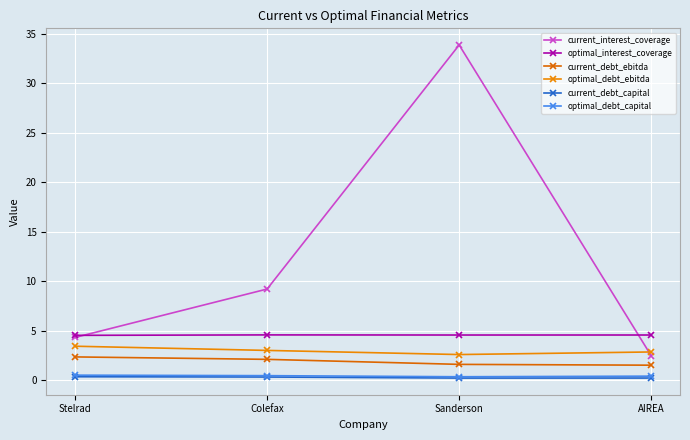

True or false: optimal_interest_coverage and optimal_debt_capital cross at least once.

False